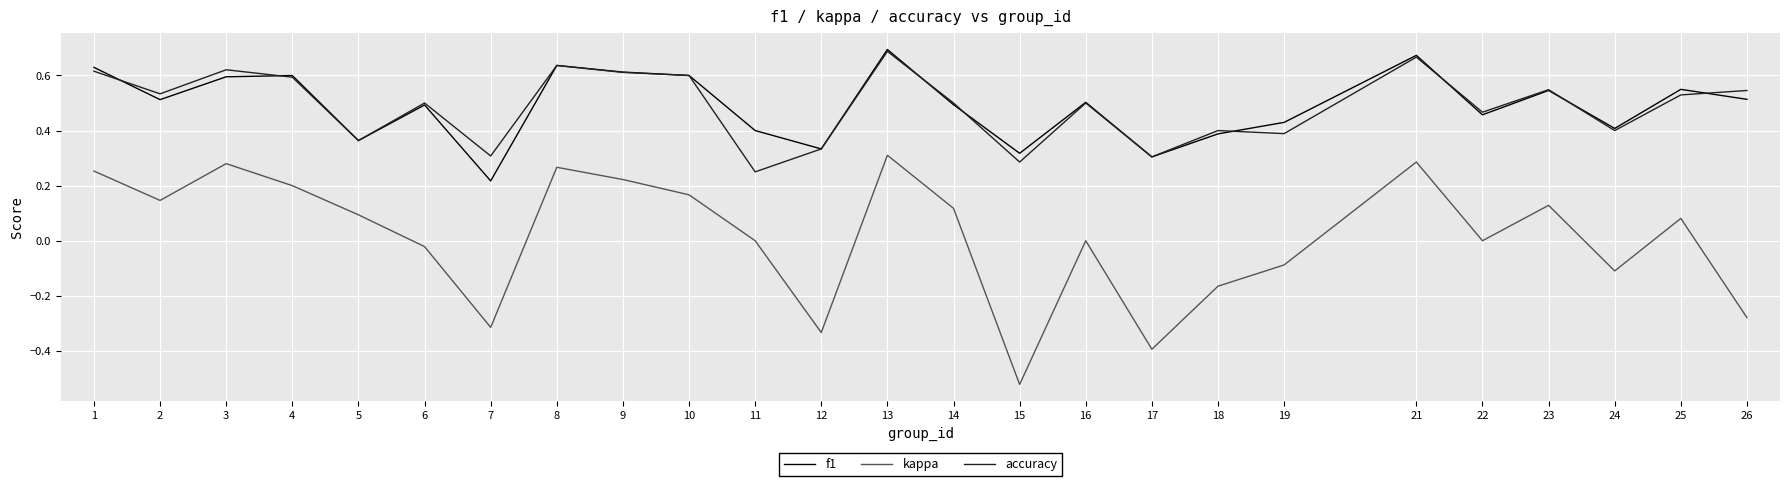

What is the total value across all series at 6?

1.0